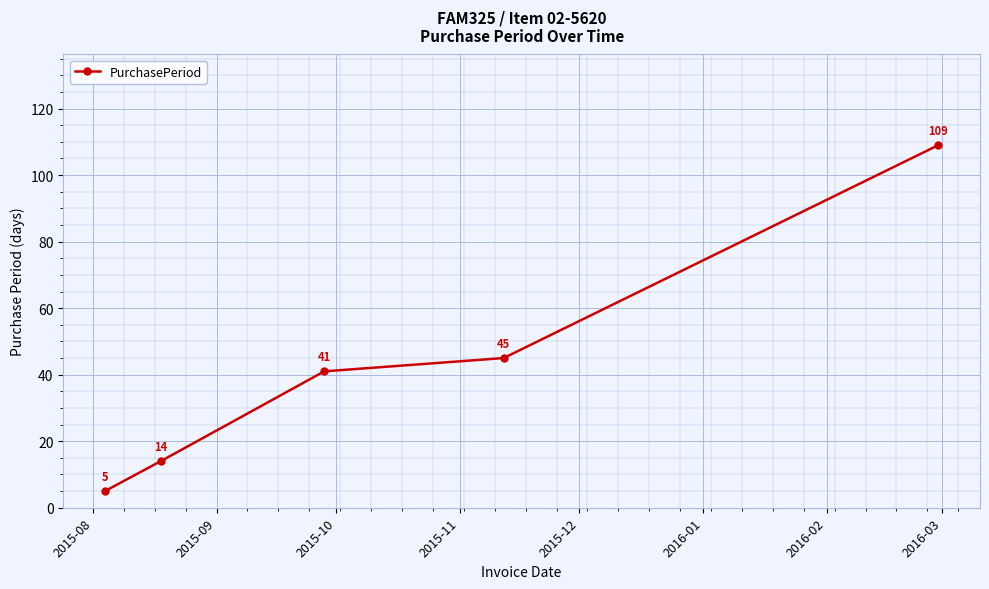

What is the greatest value displayed?

109